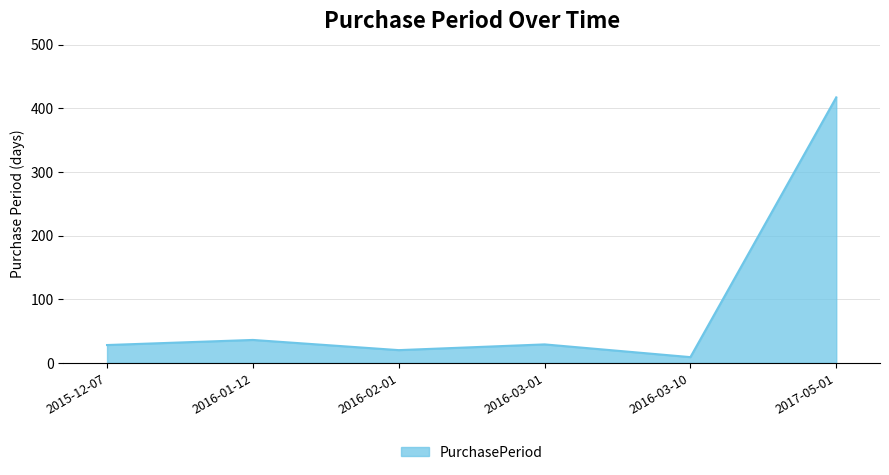

What is the ratio of the value at 2016-03-01 to the value at 2015-12-07?

1.0